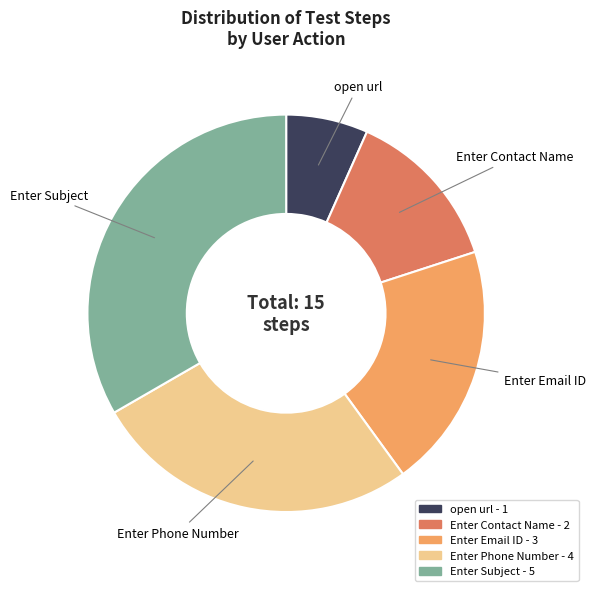

Is there any slice that represents more than half of the pie?

No